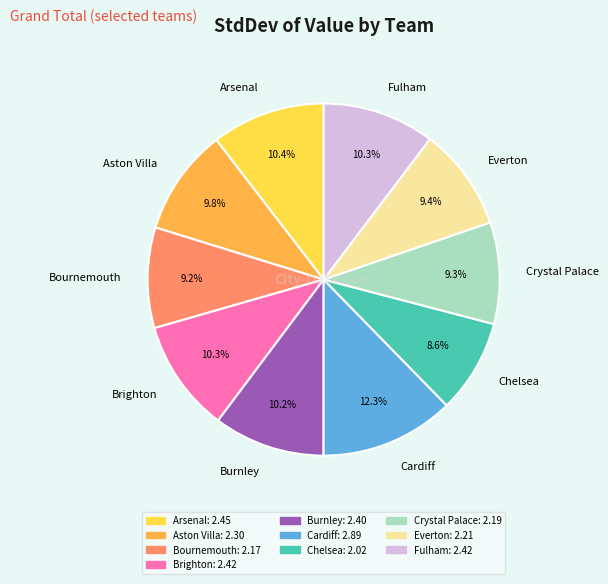

How many segments does this pie chart have?

10